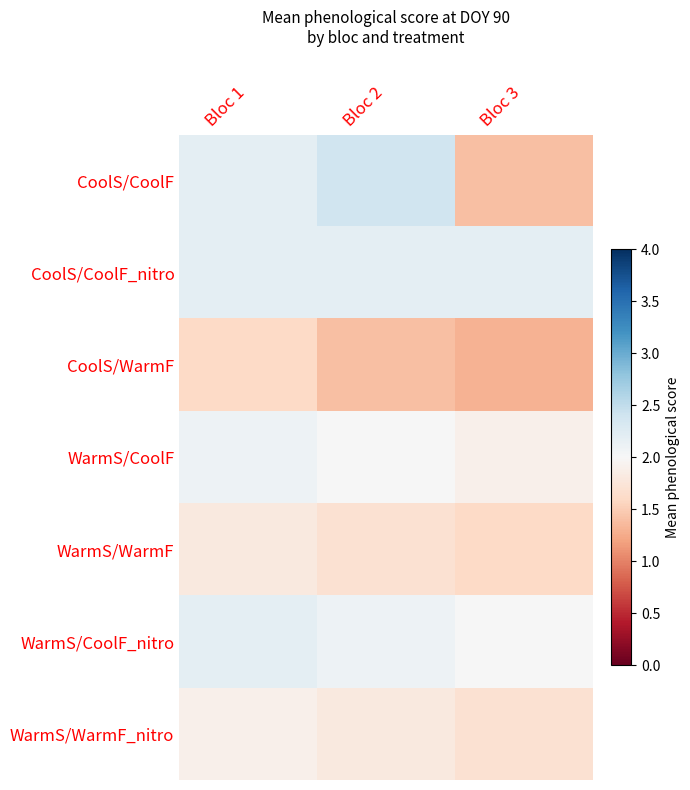

List the series in order of their peak value, highest first.

CoolS/CoolF, CoolS/CoolF_nitro, WarmS/CoolF_nitro, WarmS/CoolF, WarmS/WarmF_nitro, WarmS/WarmF, CoolS/WarmF